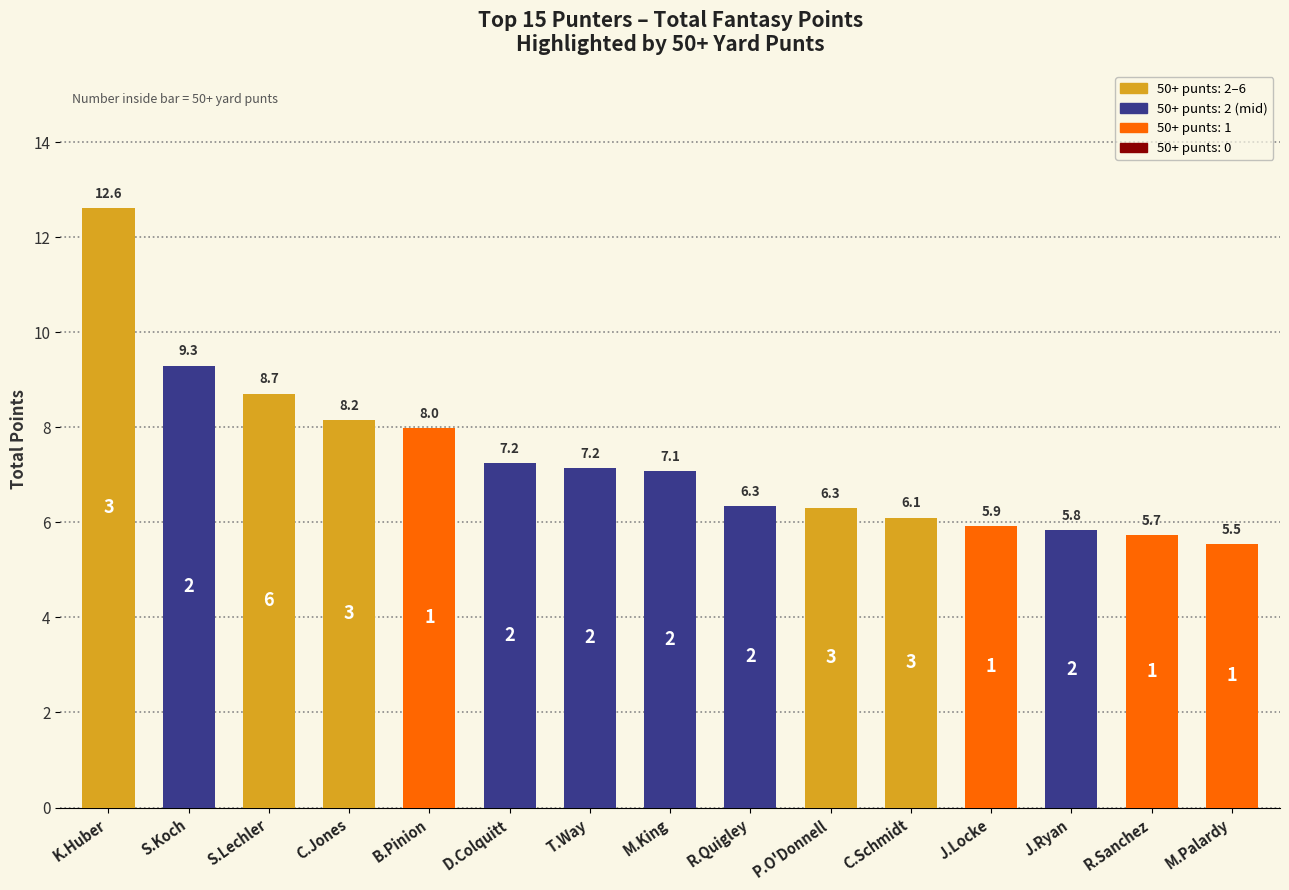

What position from the left is M.Palardy?

15